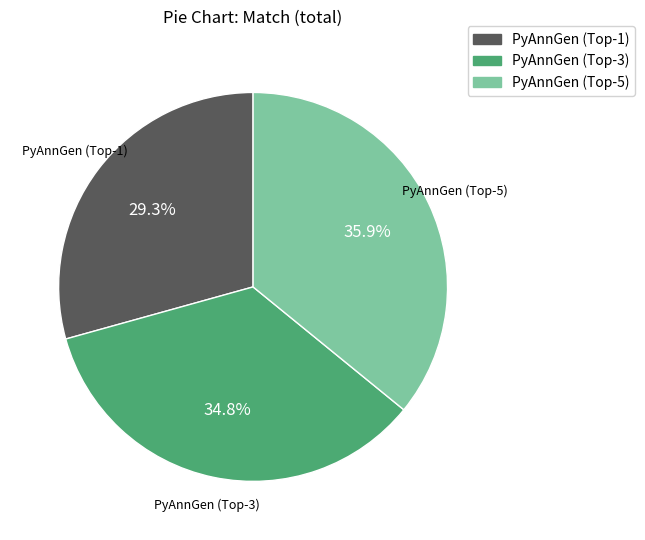

What is the smallest slice in the pie chart?

PyAnnGen (Top-1)